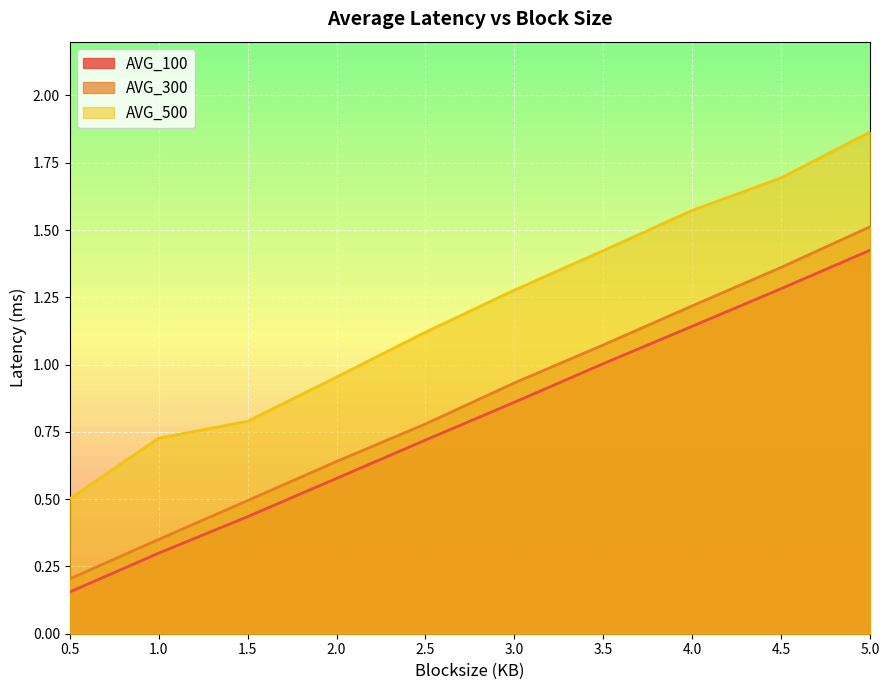

True or false: AVG_300 and AVG_500 cross at least once.

False